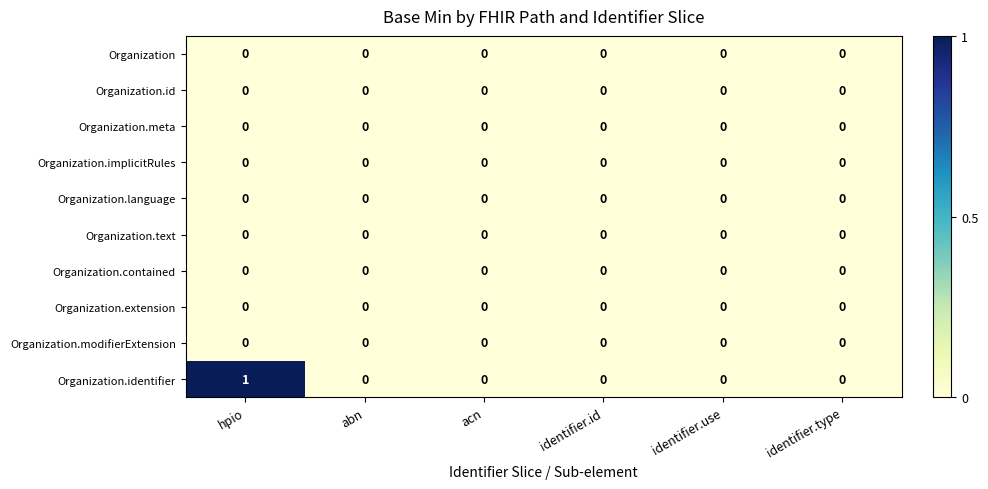

Which series changed the most between hpio and abn?

Organization.identifier